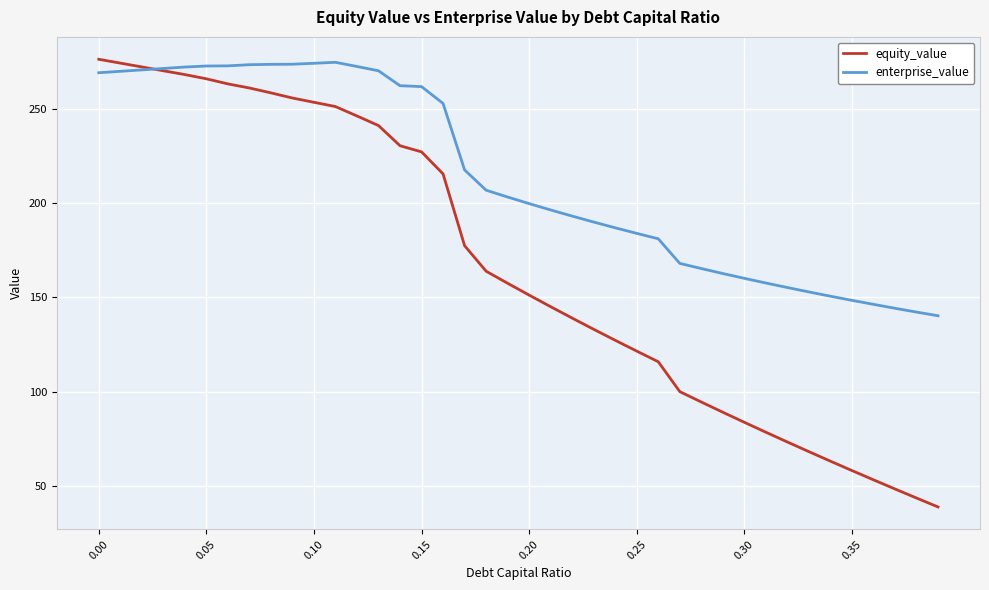

True or false: enterprise_value and equity_value cross at least once.

True